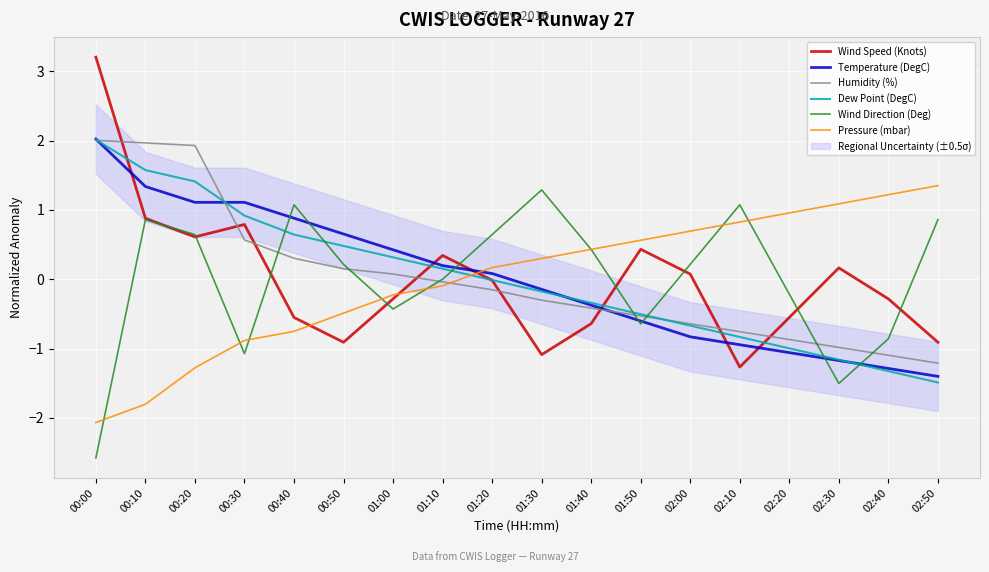

Is the value of Wind Direction (Deg) at 01:30 greater than the value of Dew Point (DegC) at 01:10?

Yes